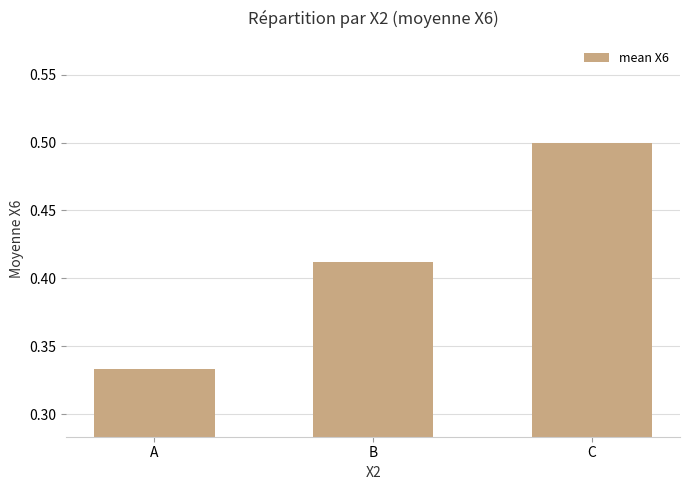

What is the value of the 3rd bar from the left?

0.5